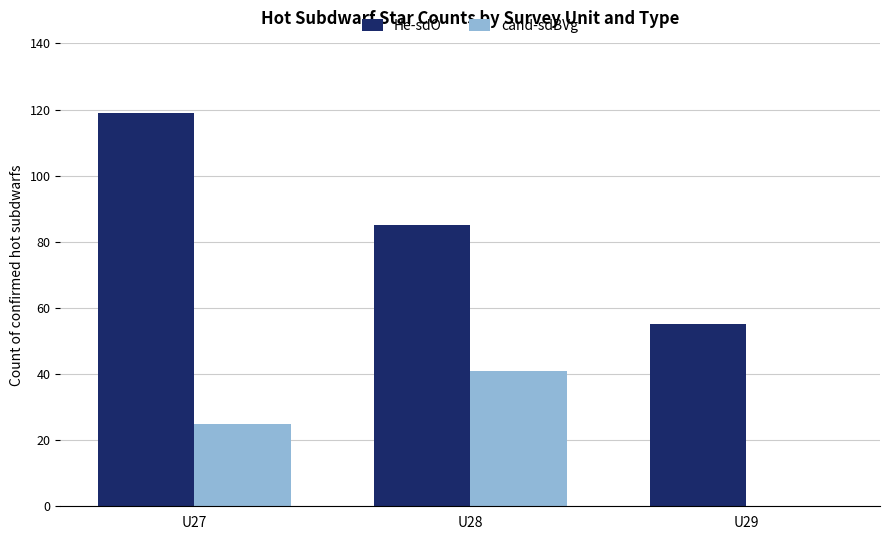

What is the average value of the cand-sdBVg series?

22